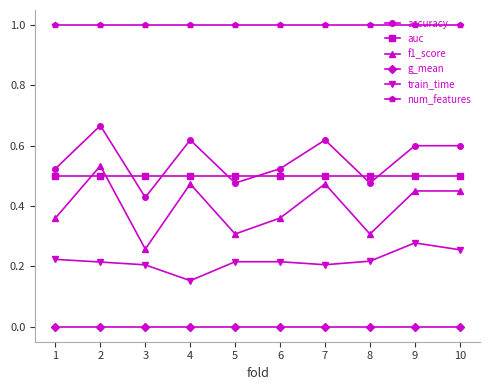

Is this an area chart (filled region under the line)?

No